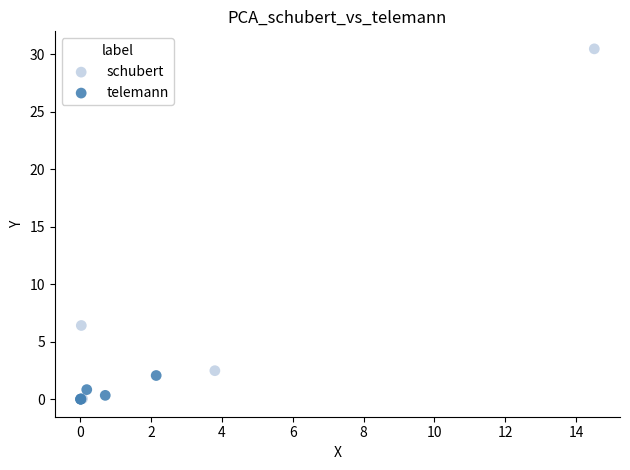

Which series has the largest Y range (max minus min)?

schubert